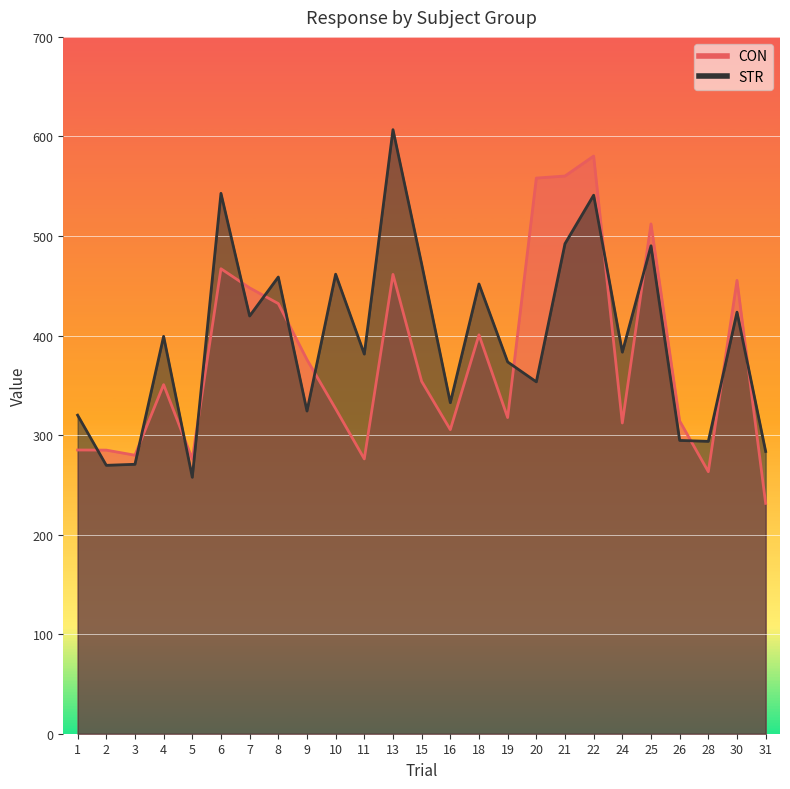

Which series ends up on top after the final intersection of STR and CON?

STR